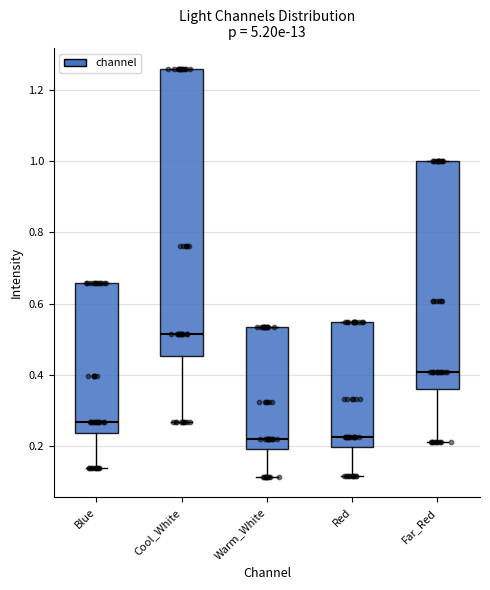

Where does the median line of the box for Far_Red sit on the y-axis? The values are not printed on the chart, so give them approximately, as read against the axis.

0.40